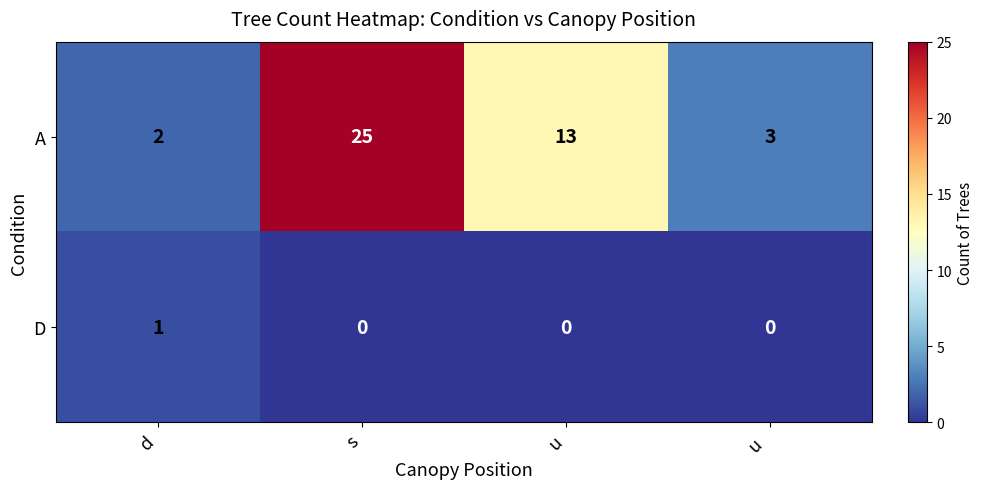

Reading right to left, transcribe all the data shown in this chart.

A: u =3	u=13	s=25	d=2
D: u =0	u=0	s=0	d=1